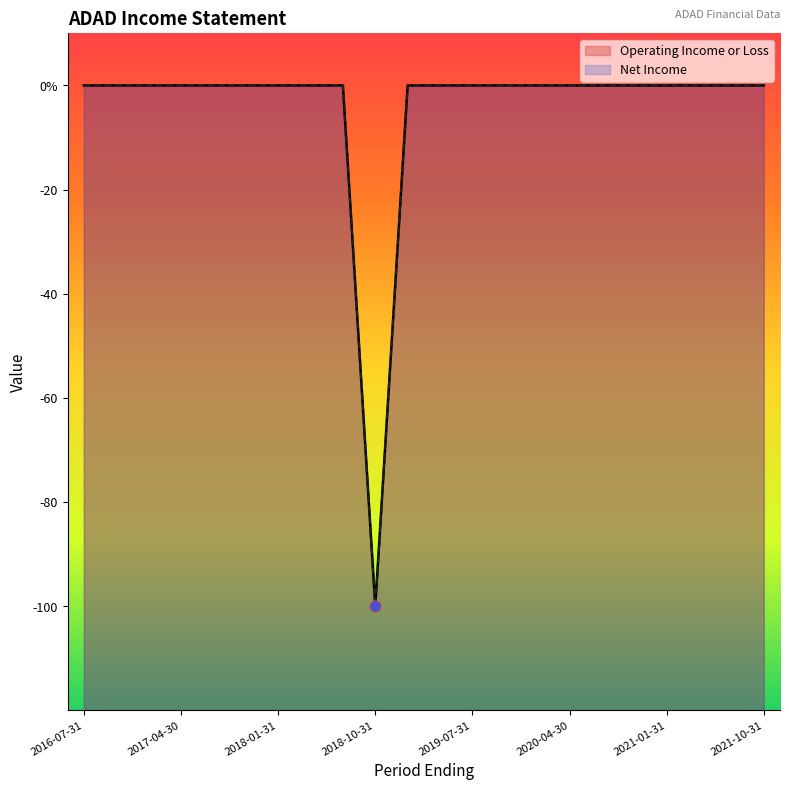

Which series contains the highest Y value?

Operating Income or Loss